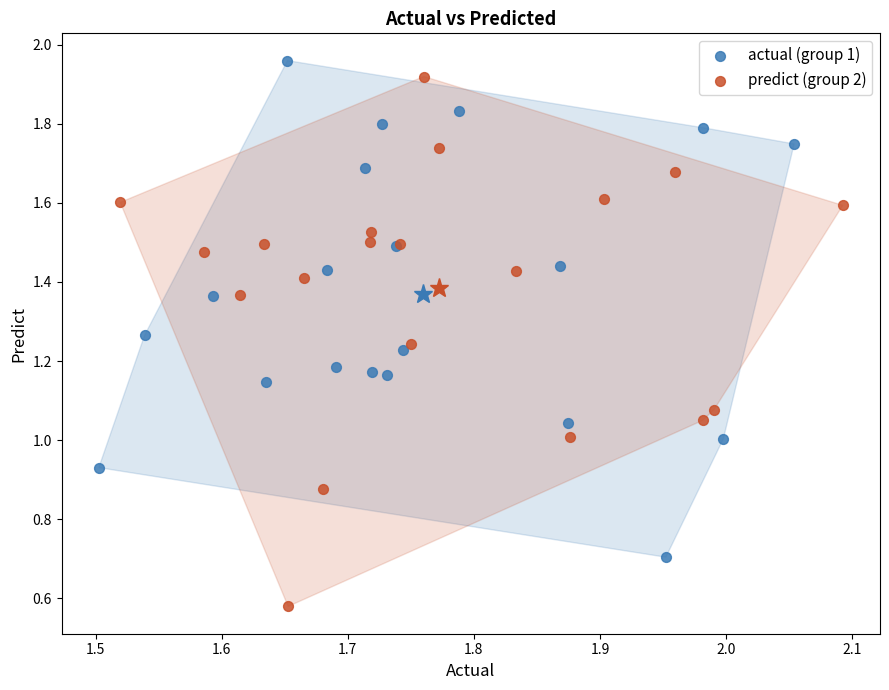

What are all the series names shown in the legend?

actual (group 1), predict (group 2)